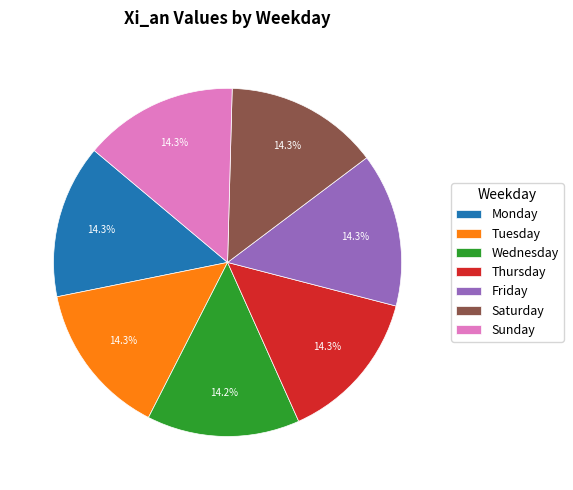

How many segments does this pie chart have?

7